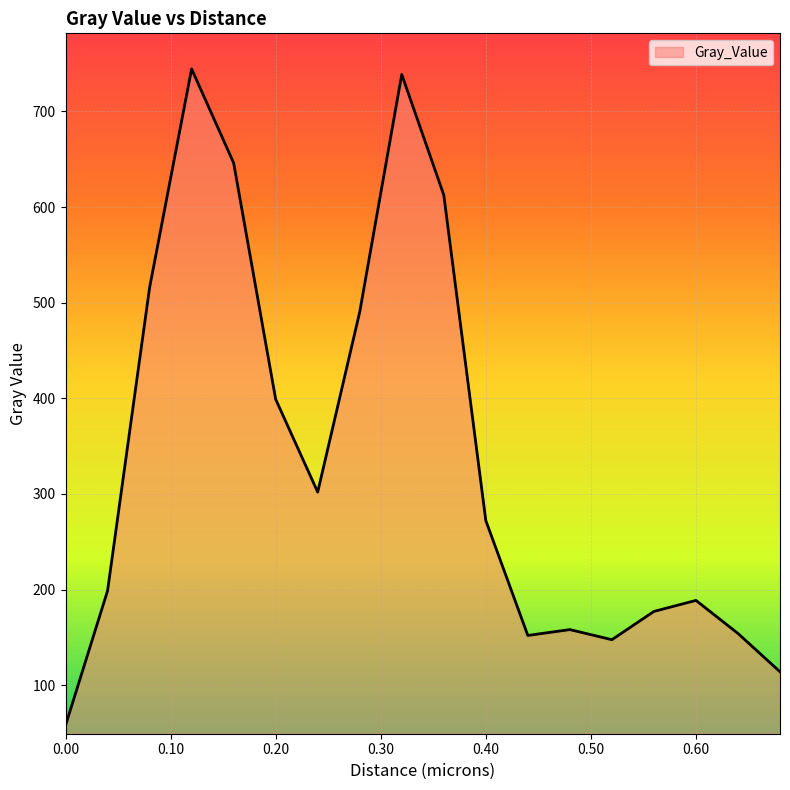

What is the maximum value shown in the chart?

744.5